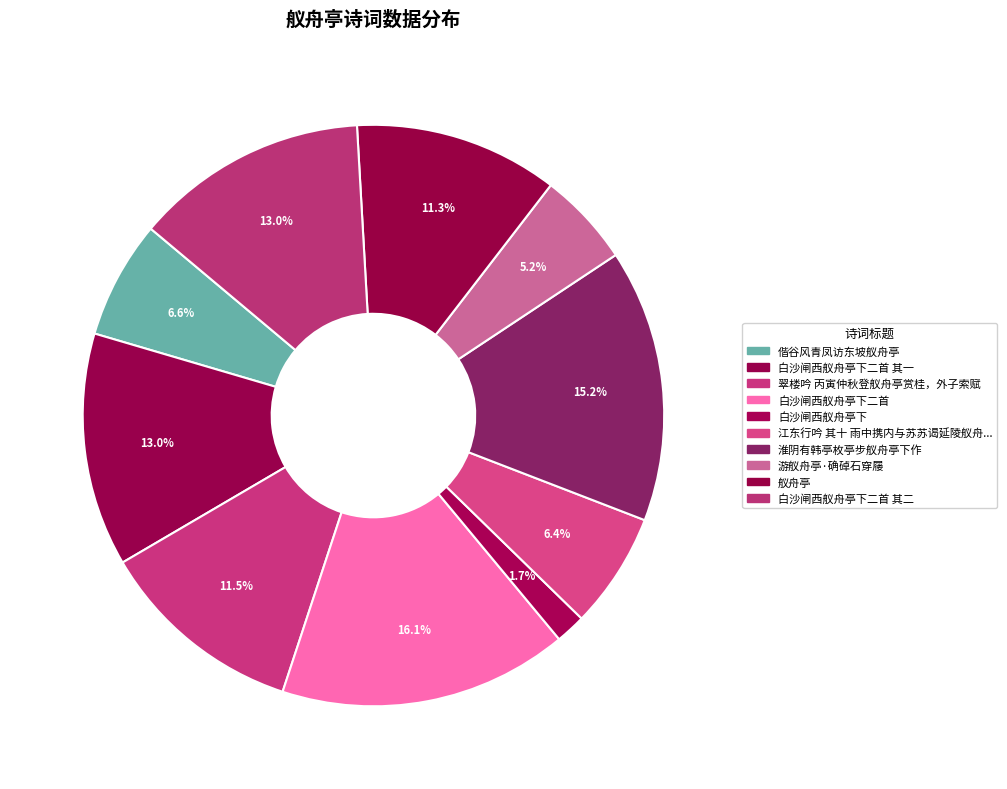

Rank the categories by value from lowest to highest.

白沙闸西舣舟亭下, 游舣舟亭·确䂽石穿屦, 江东行吟 其十 雨中携内与苏苏谒延陵舣舟亭, 偕谷风青凤访东坡舣舟亭, 舣舟亭, 翠楼吟 丙寅仲秋登舣舟亭赏桂，外子索赋, 白沙闸西舣舟亭下二首 其二, 白沙闸西舣舟亭下二首 其一, 淮阴有韩亭枚亭步舣舟亭下作, 白沙闸西舣舟亭下二首